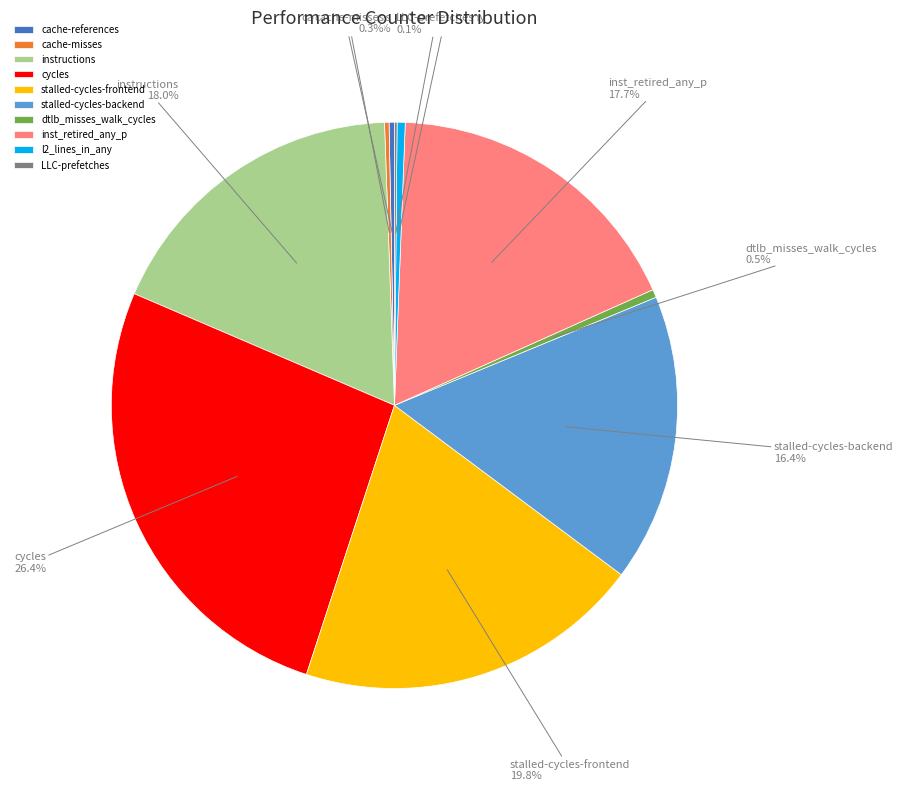

Is it true that l2_lines_in_any is 7% of the pie?

False